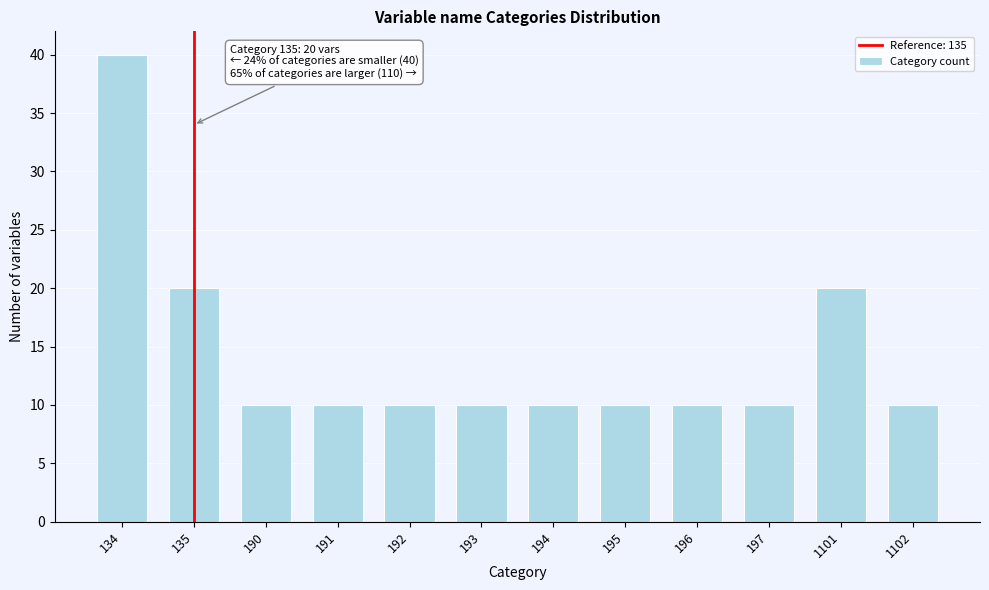

Reading left to right, list all the values displayed in this chart.

40	20	10	10	10	10	10	10	10	10	20	10